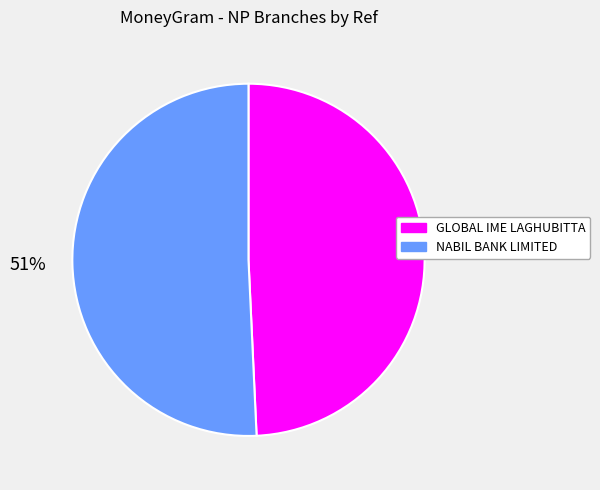

Do NABIL BANK LIMITED and GLOBAL IME LAGHUBITTA together represent more than half of the pie?

Yes